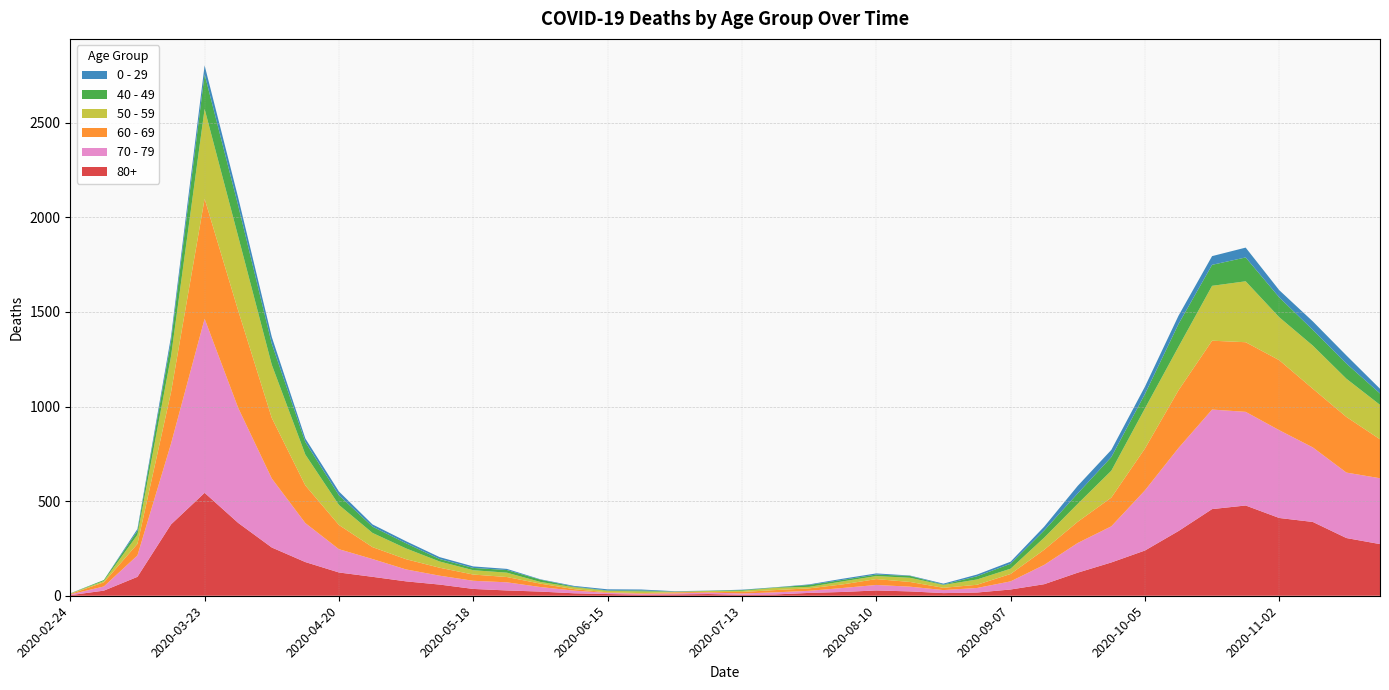

Reading right to left, extract all data points from this chart.

80+: 273	305	390	411	477	458	342	239	176	122	61	33	17	14	23	28	20	15	7	5	9	7	6	9	13	22	28	36	59	76	100	123	178	255	385	544	377	100	27	3
70 - 79: 348	346	394	464	495	526	439	318	191	157	102	43	24	16	25	29	21	11	11	7	8	5	5	6	14	24	43	43	47	63	94	123	206	365	608	920	427	113	22	4
60 - 69: 206	294	310	370	368	364	305	221	152	112	80	39	17	12	25	31	19	13	12	8	3	6	3	3	8	18	28	33	42	54	63	128	199	320	514	634	272	61	22	2
50 - 59: 182	202	228	227	322	290	230	212	142	95	64	28	28	15	22	16	16	8	12	6	5	3	9	8	10	9	23	23	33	57	75	106	163	281	392	475	190	48	7	3
40 - 49: 60	80	83	105	126	111	120	76	72	55	38	26	17	2	10	8	8	10	2	4	1	1	5	2	3	12	14	12	13	27	33	51	66	111	163	183	79	21	5	0
0 - 29: 25	43	45	38	52	46	44	39	38	40	20	11	9	5	2	6	6	3	1	2	1	2	5	6	4	2	6	8	10	11	12	20	19	36	42	47	25	10	0	1